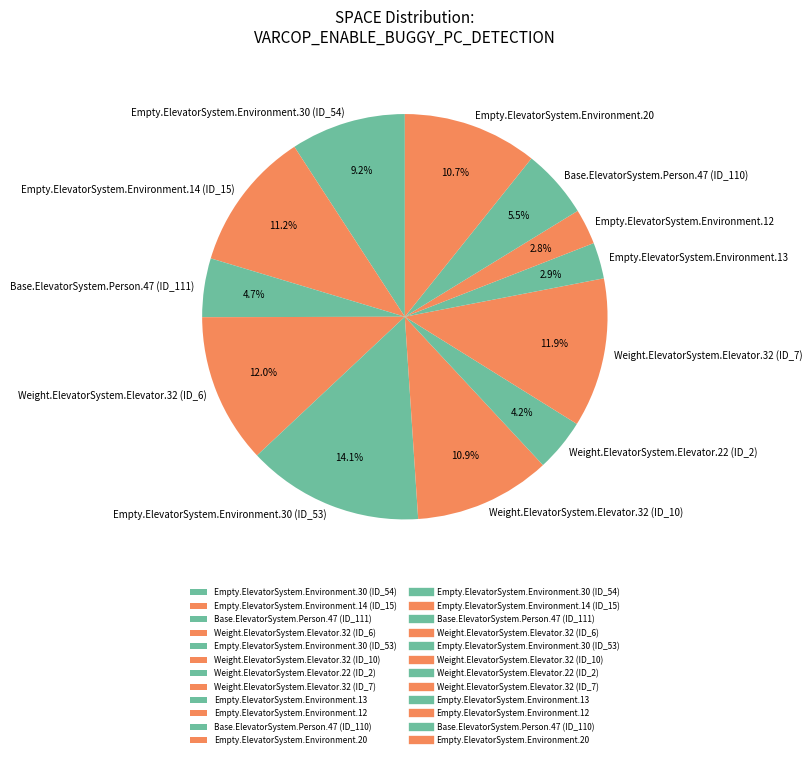

Between Weight.ElevatorSystem.Elevator.32 (ID_10) and Weight.ElevatorSystem.Elevator.32 (ID_6), which is larger?

Weight.ElevatorSystem.Elevator.32 (ID_6)